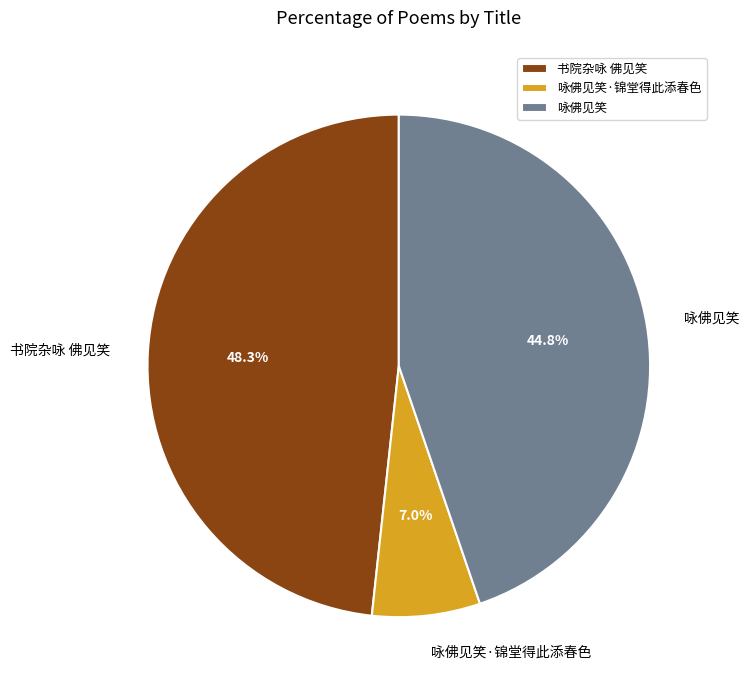

Which category has the smallest portion of the pie?

咏佛见笑·锦堂得此添春色